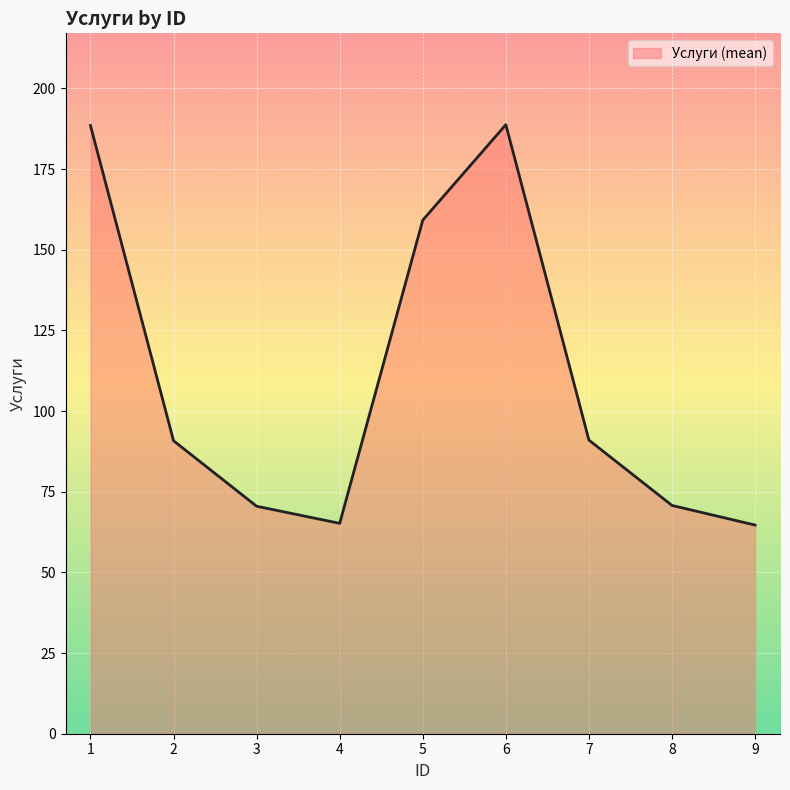

What is the maximum value shown in the chart?

188.8